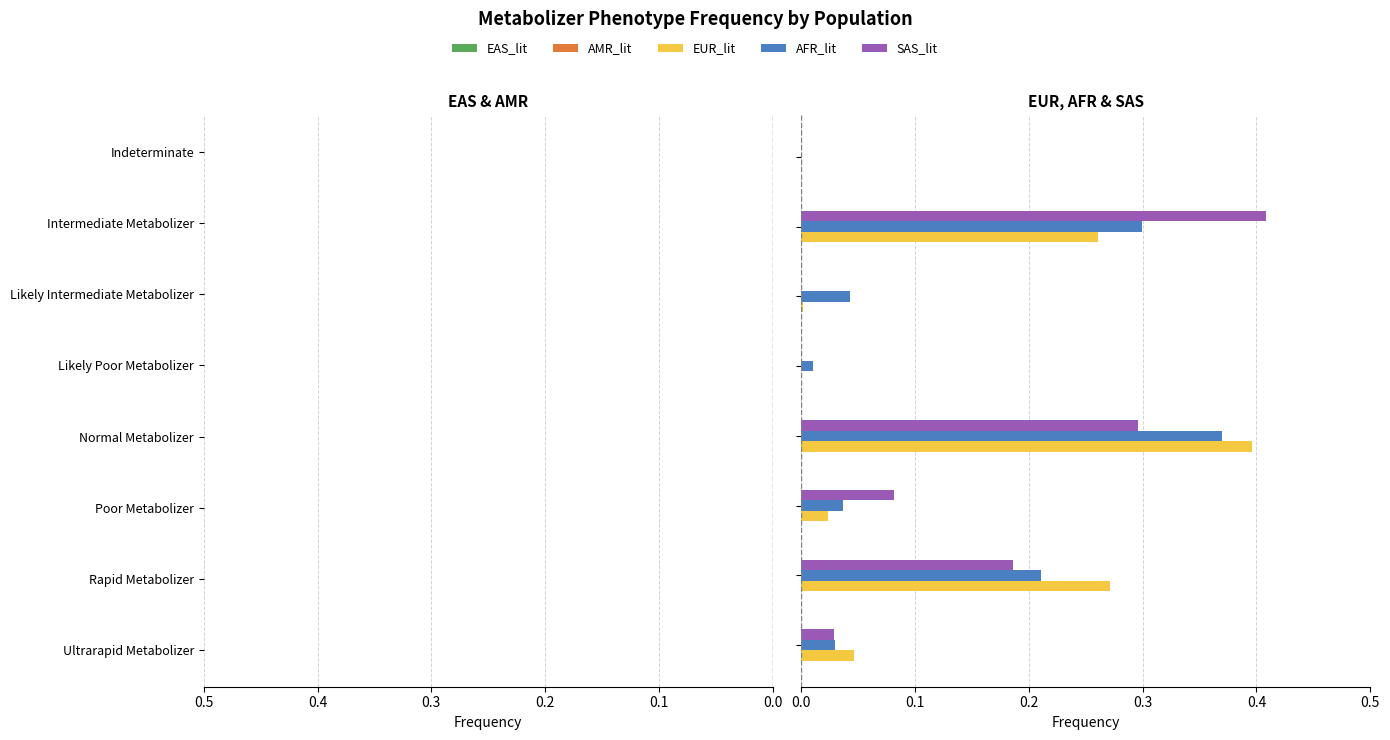

The EUR_lit series shows -0.3 at 7. True or false?

False